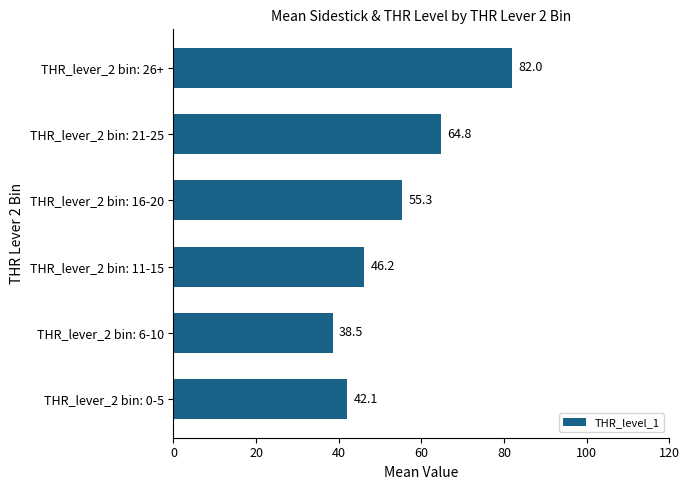

Rank the categories by value from lowest to highest.

THR_lever_2 bin: 6-10, THR_lever_2 bin: 0-5, THR_lever_2 bin: 11-15, THR_lever_2 bin: 16-20, THR_lever_2 bin: 21-25, THR_lever_2 bin: 26+